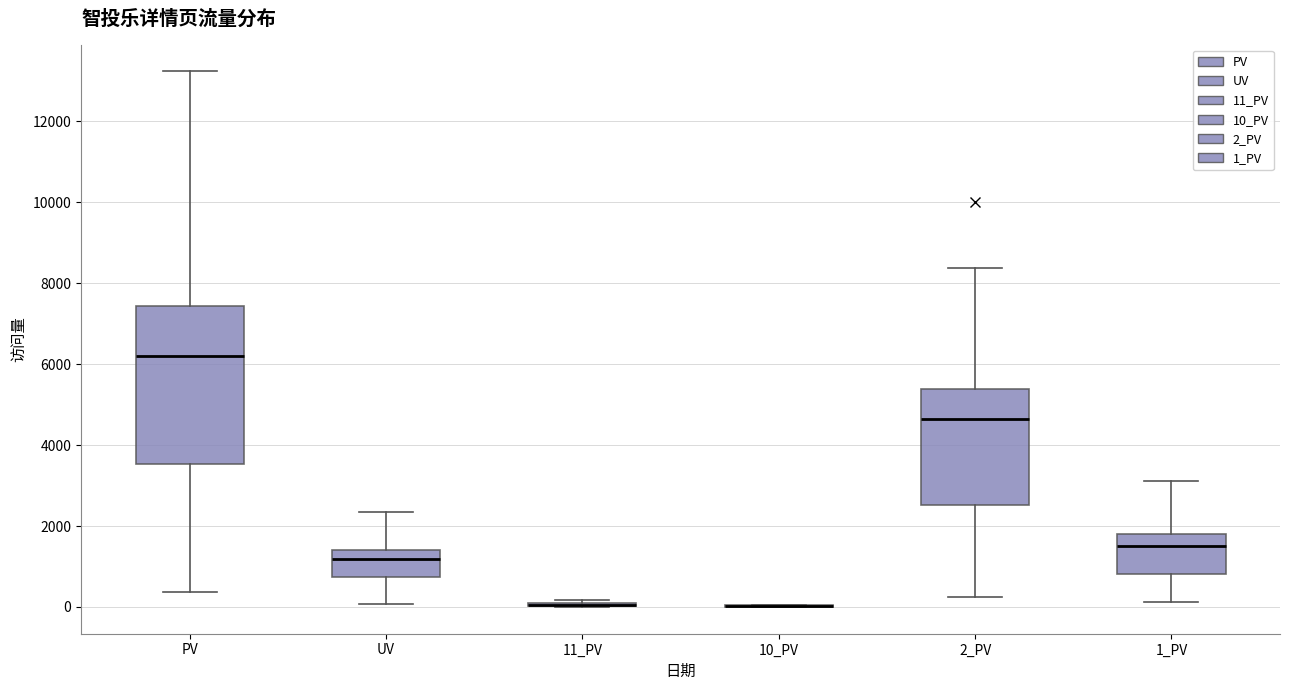

Which box is the tallest, from its lower edge to its upper edge?

PV